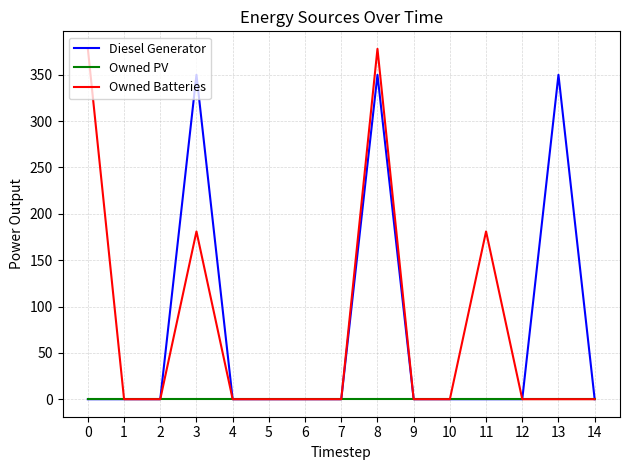

Reading right to left, list all the values displayed in this chart.

Diesel Generator: 14=0	13=350	12=0	11=0	10=0	9=0	8=350	7=0	6=0	5=0	4=0	3=350	2=0	1=0	0=0
Owned PV: 14=0	13=0	12=0	11=0	10=0	9=0	8=0	7=0	6=0	5=0	4=0	3=0	2=0	1=0	0=0
Owned Batteries: 14=0	13=0	12=0	11=181	10=0	9=0	8=378	7=0	6=0	5=0	4=0	3=181	2=0	1=0	0=378